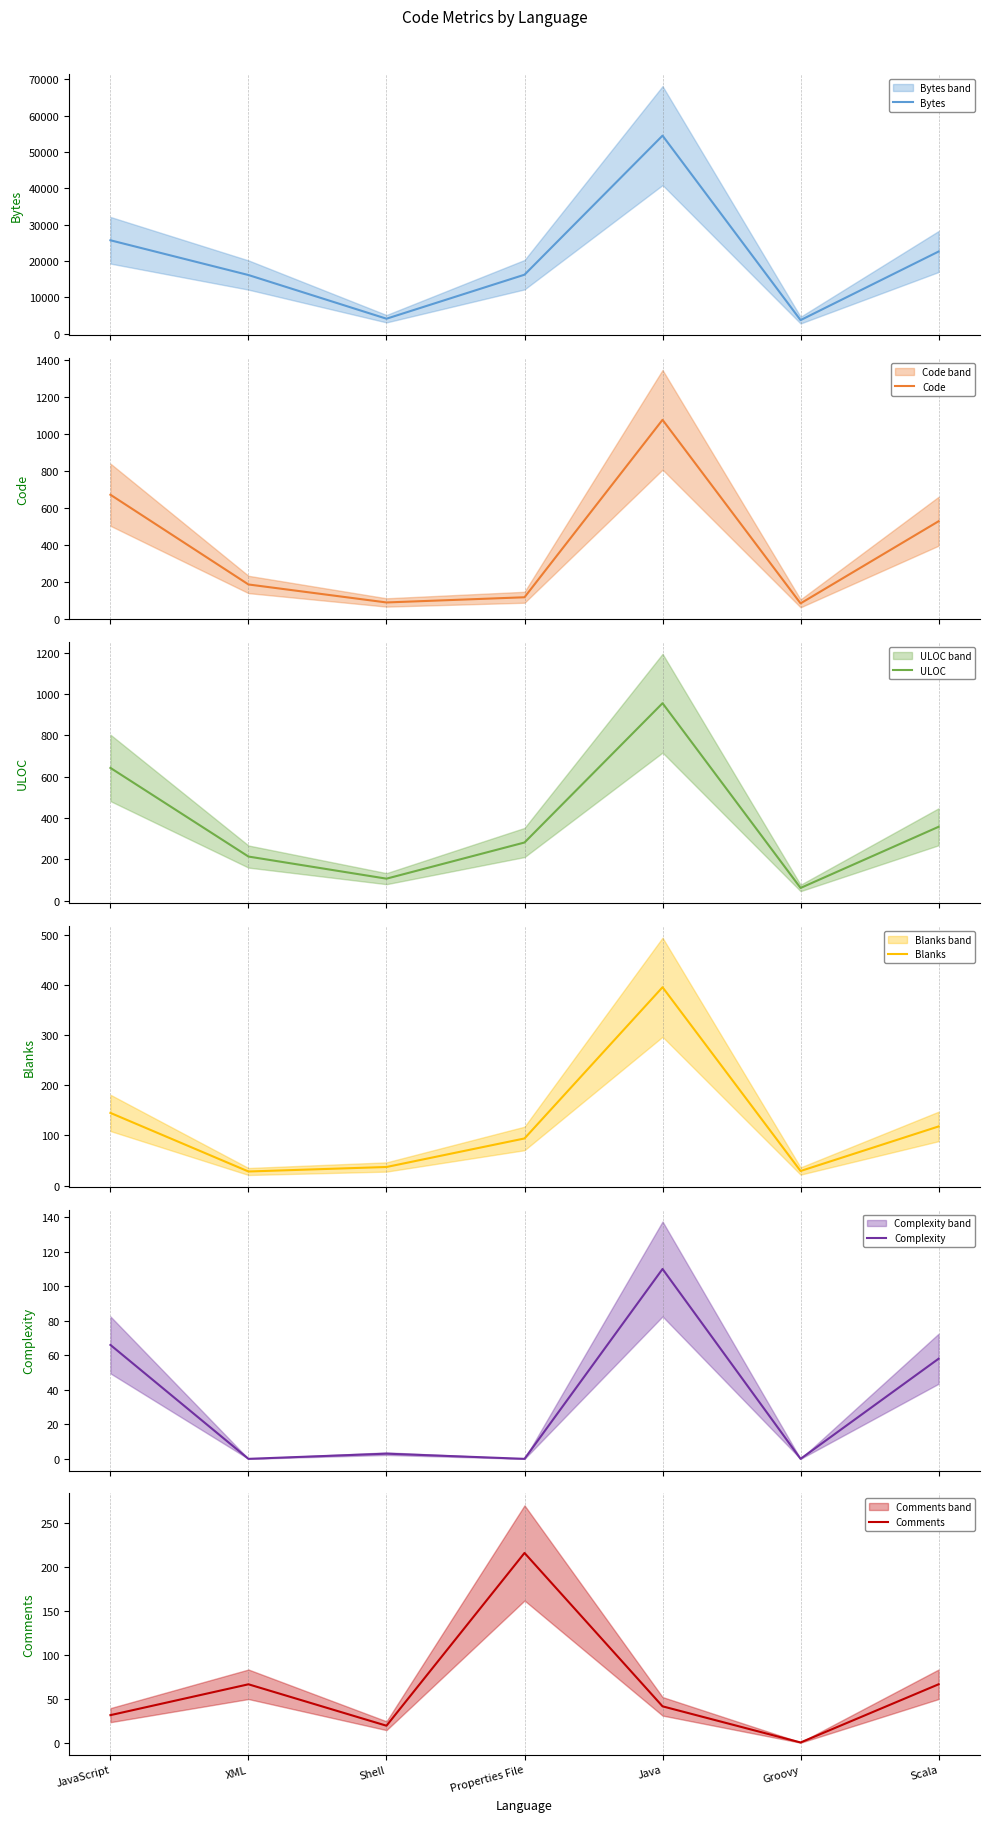

How many times do Comments and Code cross each other?

2